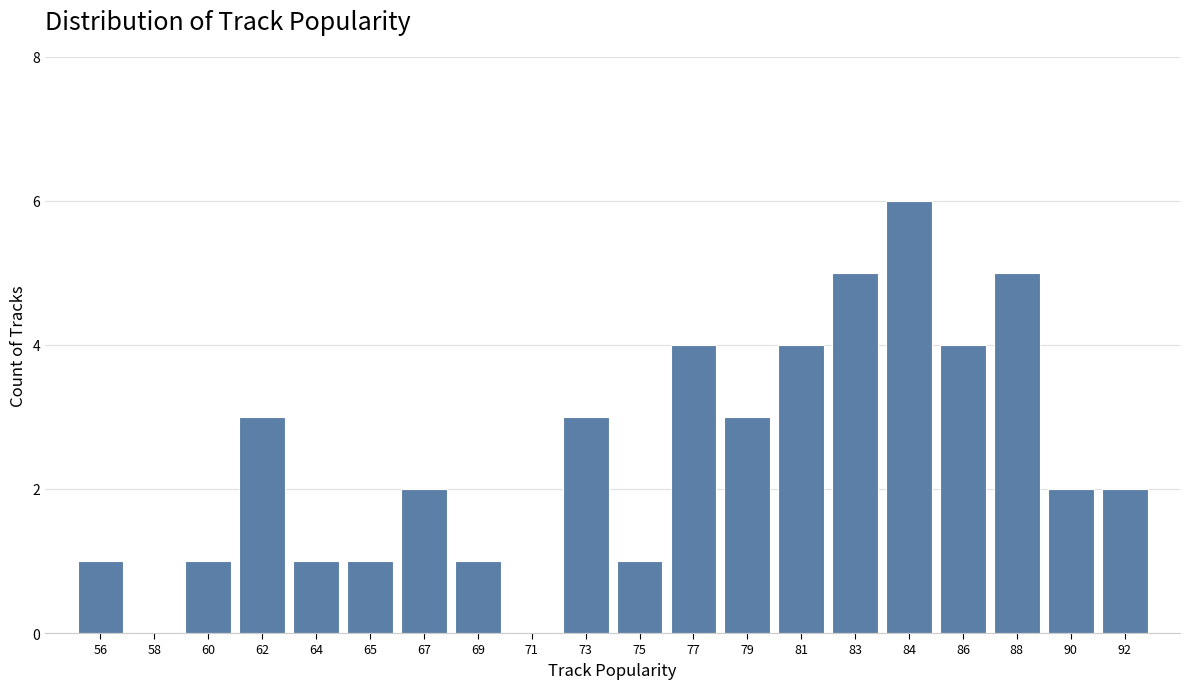

Reading left to right, extract all data points from this chart.

56=1	58=0	60=1	62=3	64=1	65=1	67=2	69=1	71=0	73=3	75=1	77=4	79=3	81=4	83=5	84=6	86=4	88=5	90=2	92=2